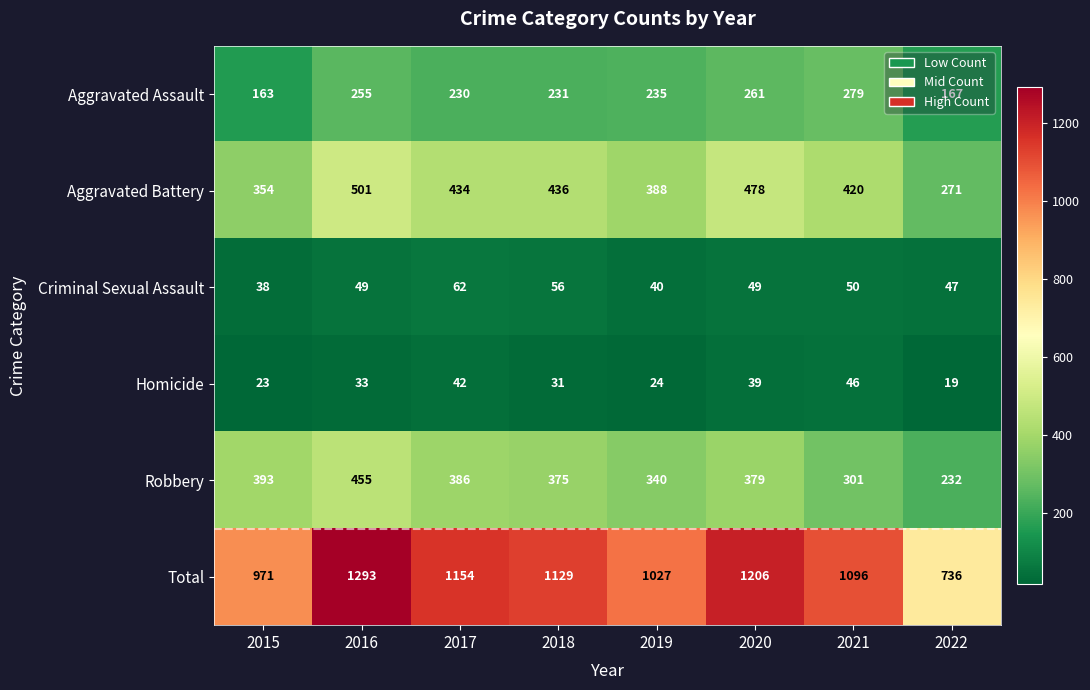

Which series has the largest range (max minus min)?

Total